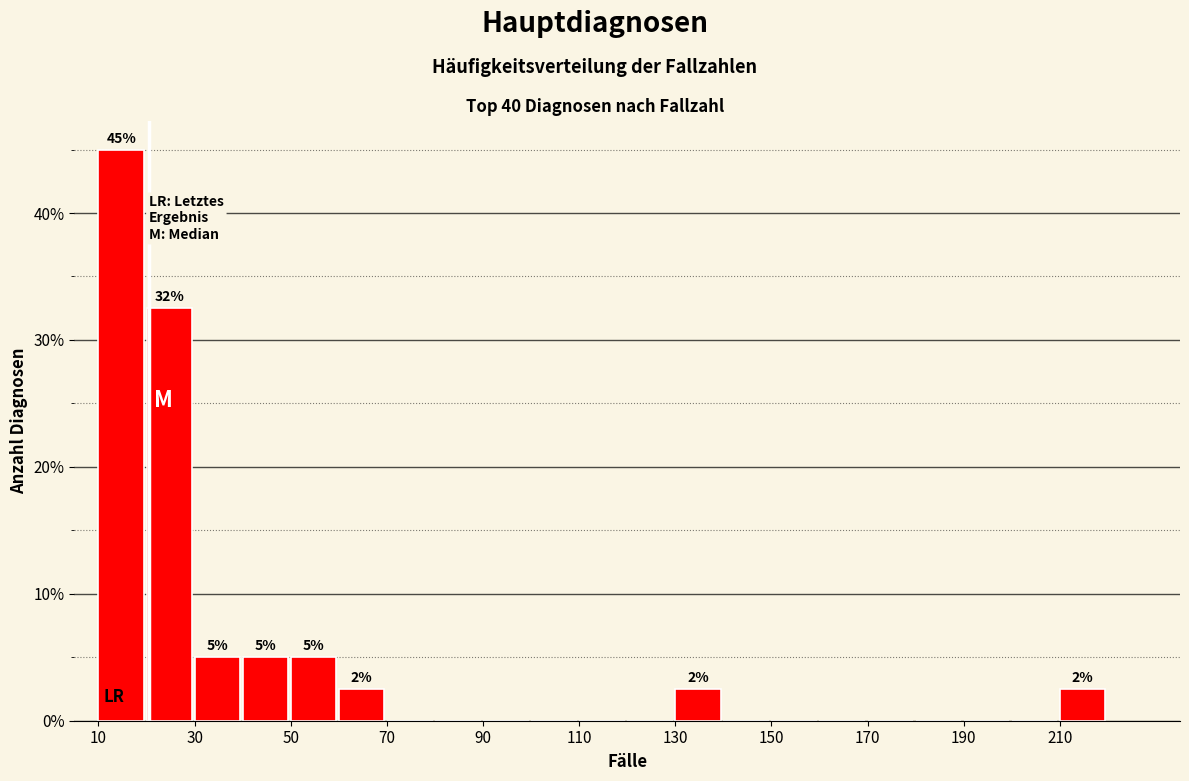

Which range on the x-axis has the tallest bar?

10 to 20